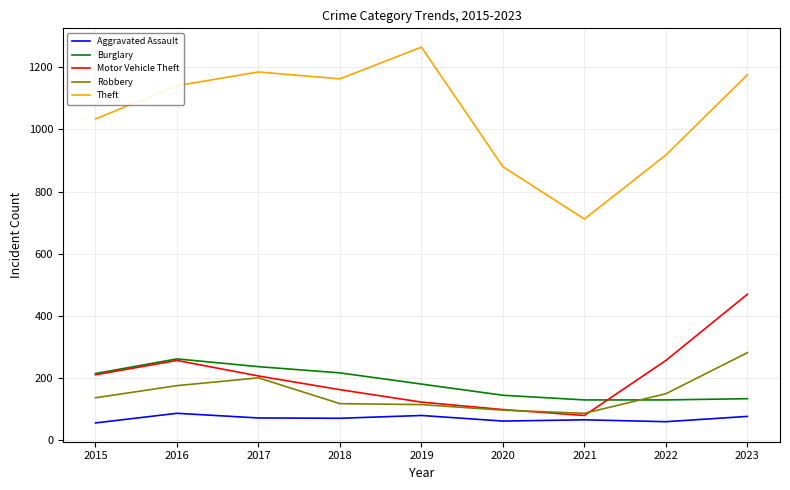

At which category is the sum across all series the highest?

2023